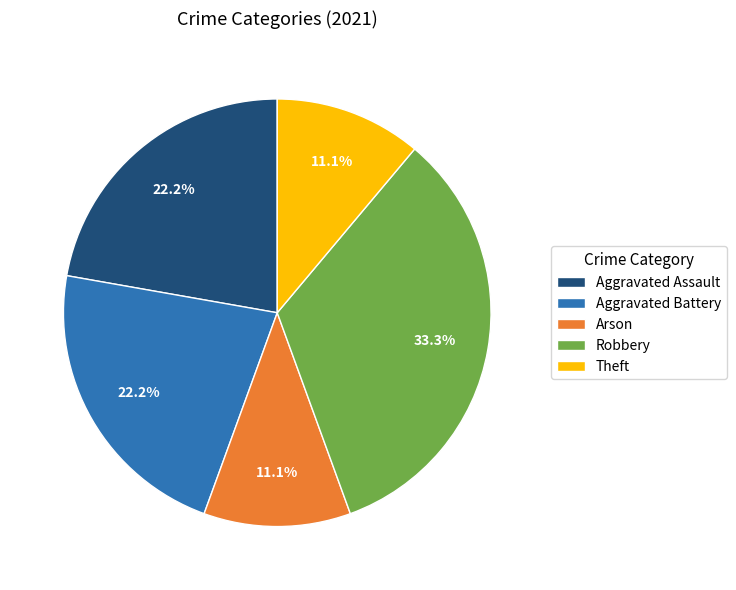

Is there any slice that represents more than half of the pie?

No